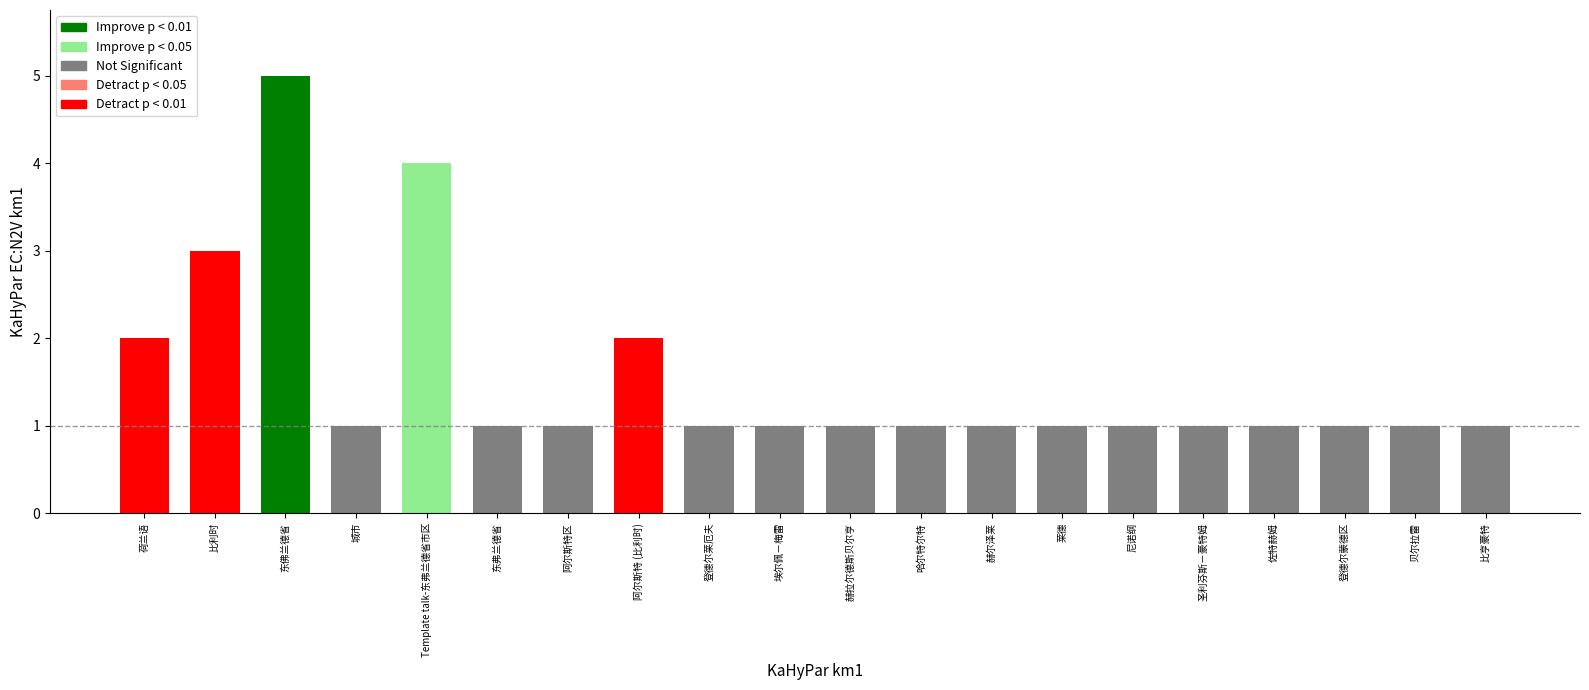

Which label corresponds to the largest value in the chart?

东佛兰德省